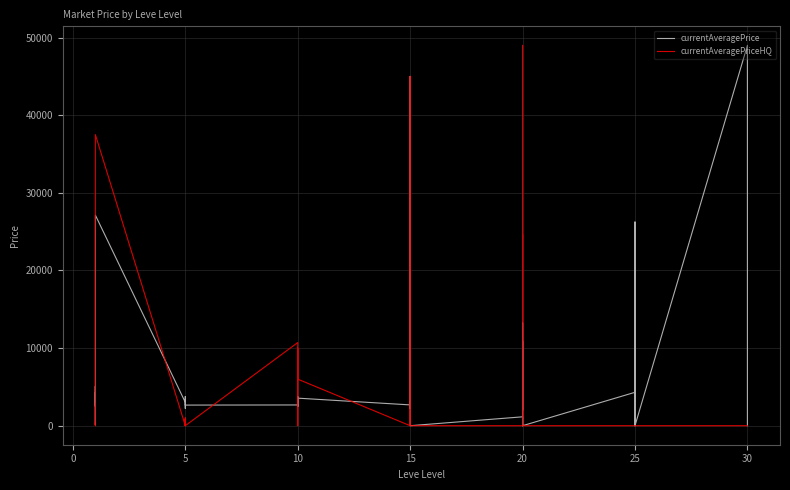

True or false: currentAveragePriceHQ has more than 2 points higher than both neighbors.

True